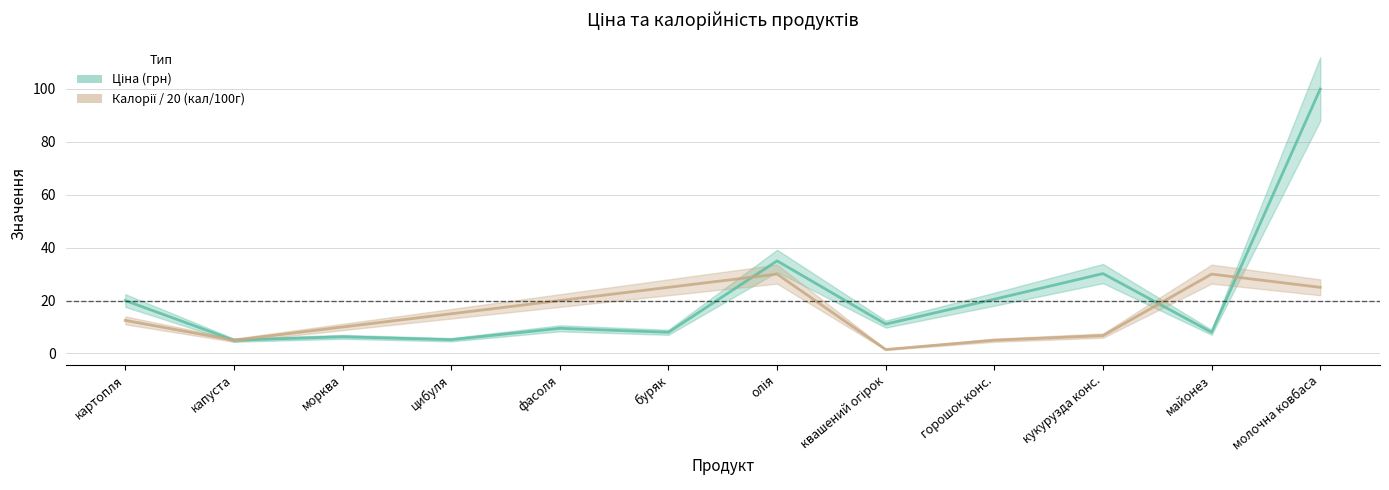

Count the number of categories in the chart.

12